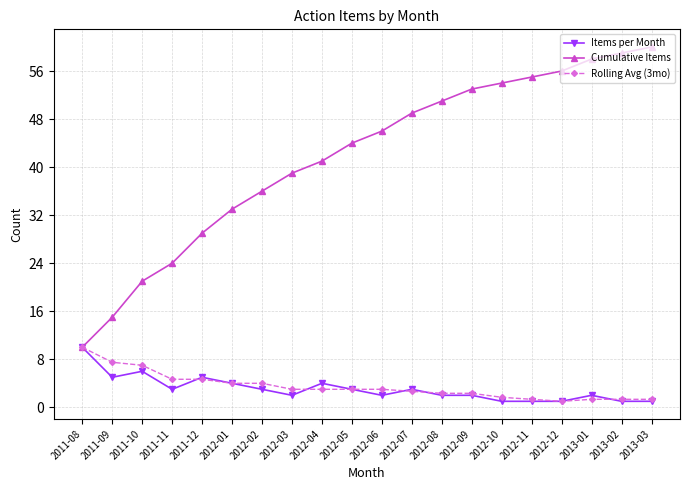

Which category has the lowest value in the Cumulative Items series?

2011-08